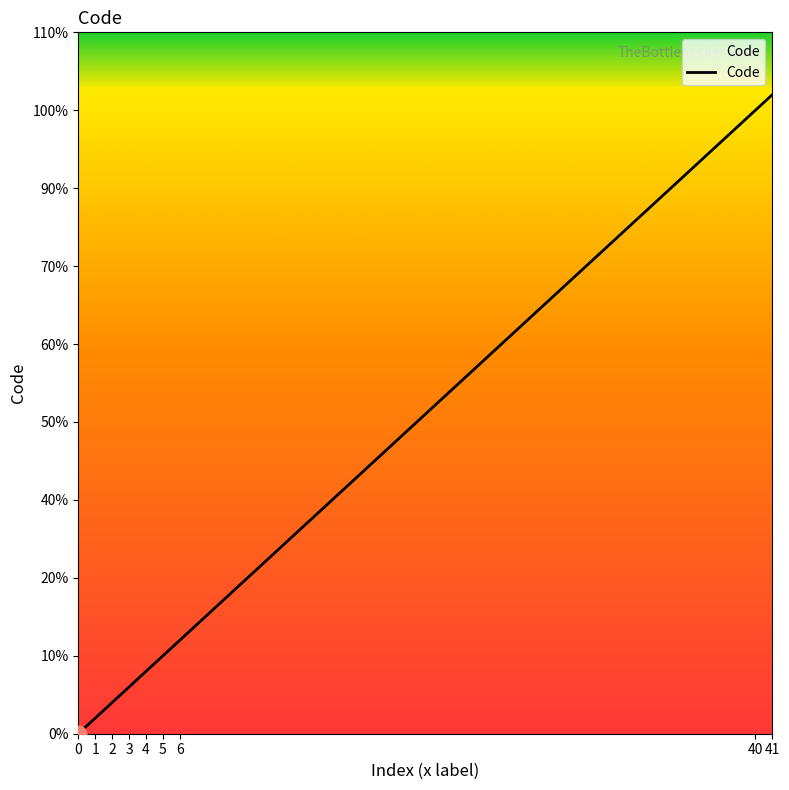

What is the sum of all values?

102